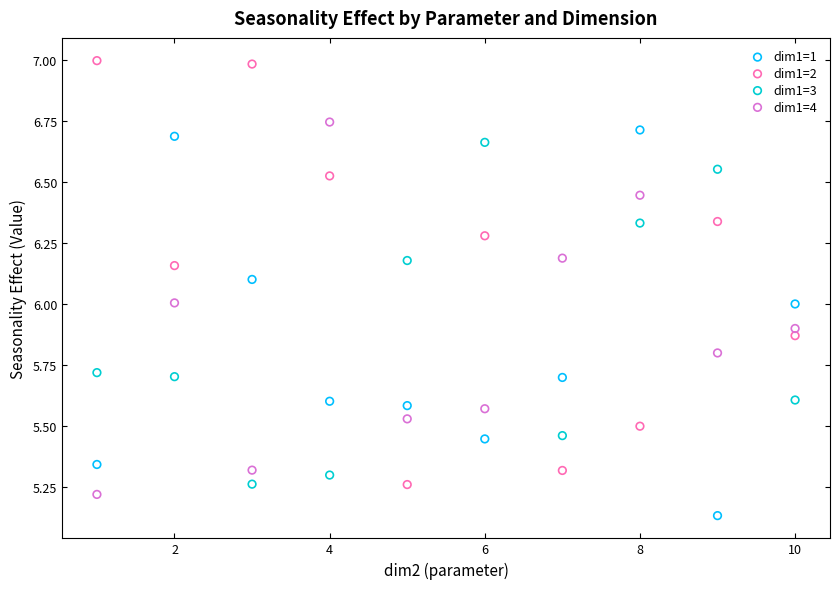

Across all data points, what is the range of X values (max minus min)?

9.0